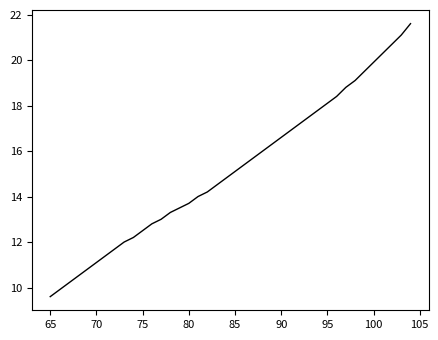

What is the difference between the maximum and minimum values?

12.0